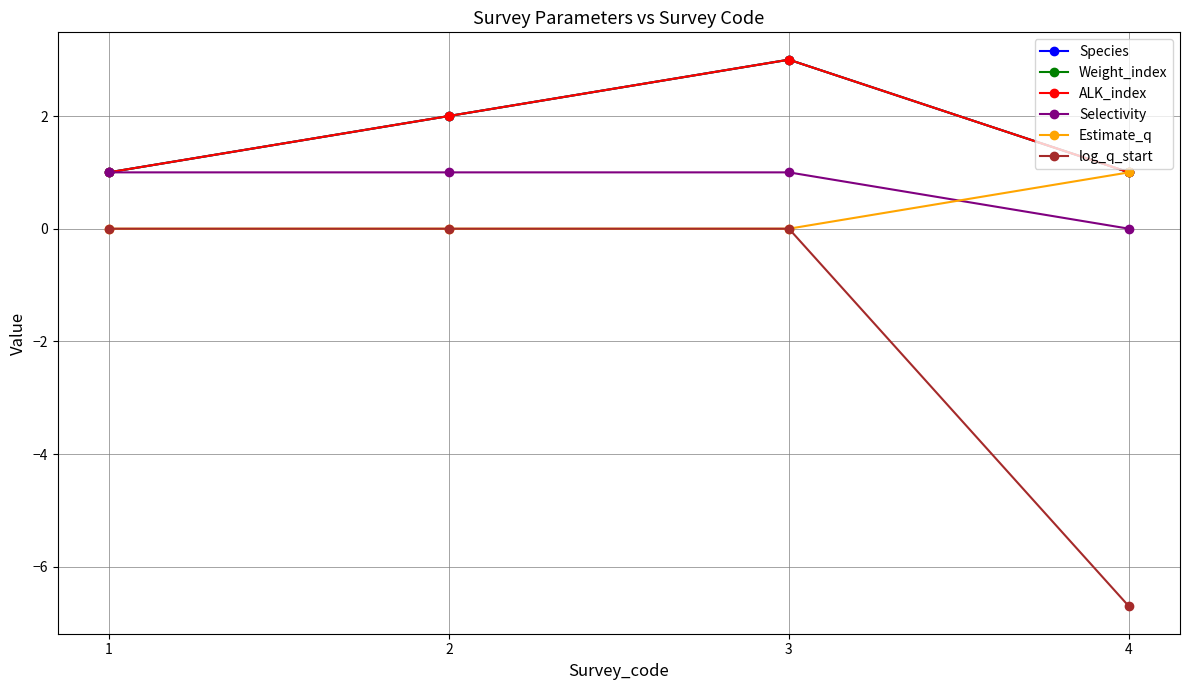

Is this an area chart (filled region under the line)?

No